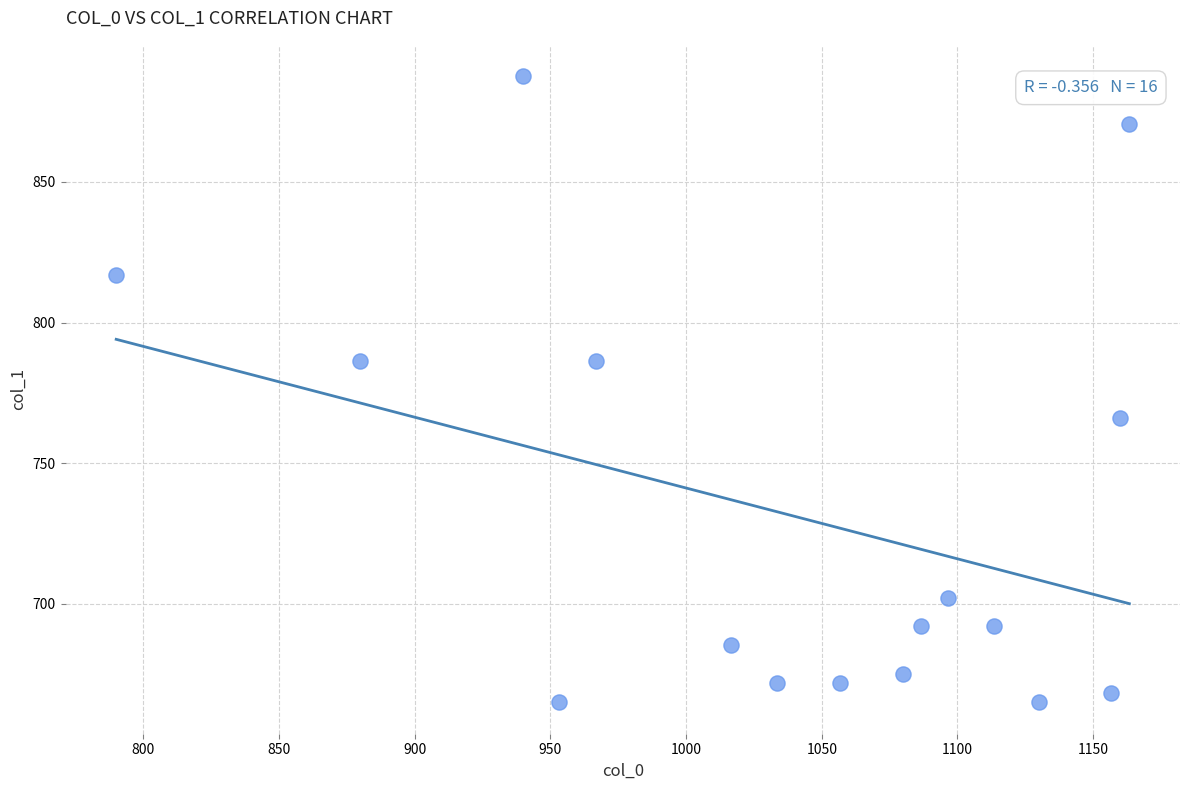

What is the range of X values (max minus min)?

373.3